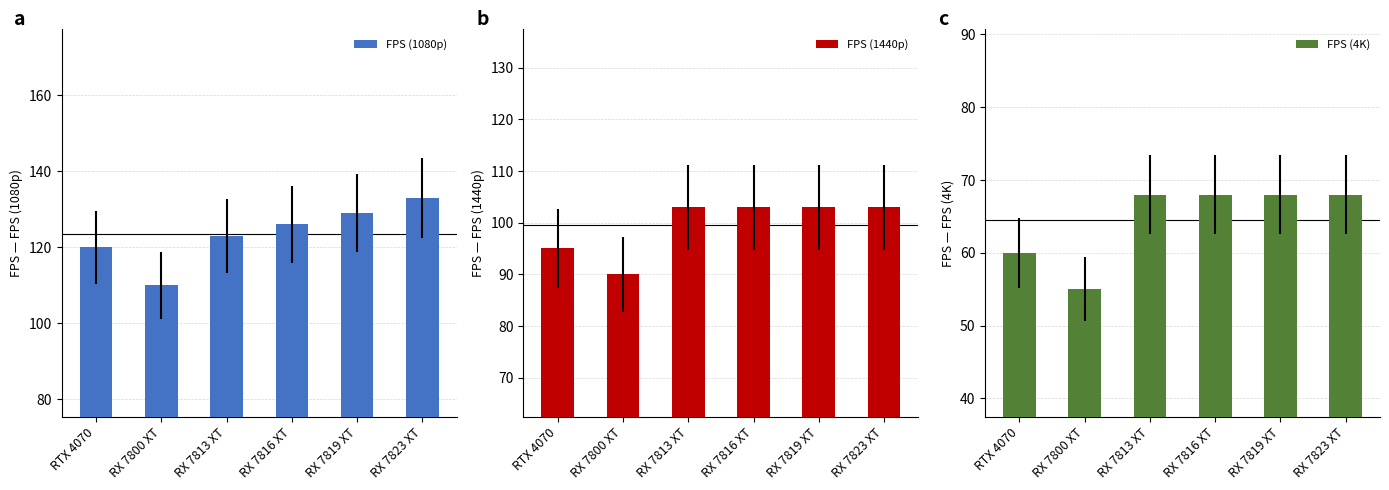

What is the difference between the maximum and minimum values in the FPS (1080p) series?

23